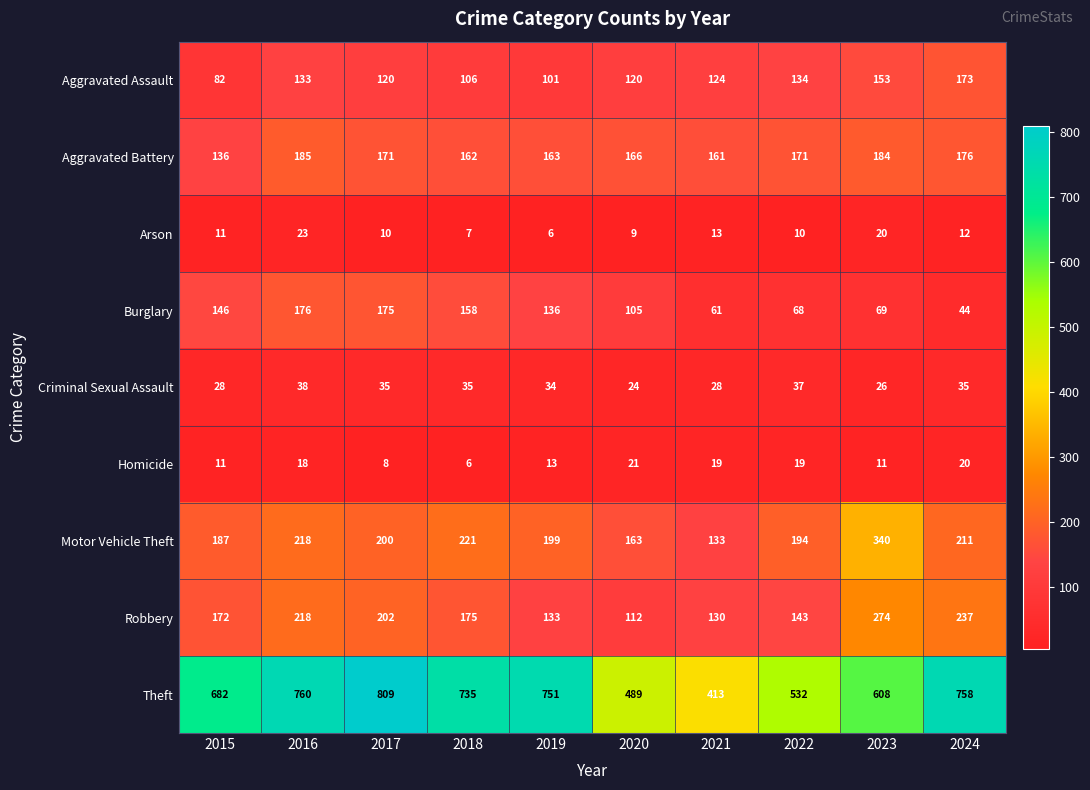

How many data points does each series have?

10